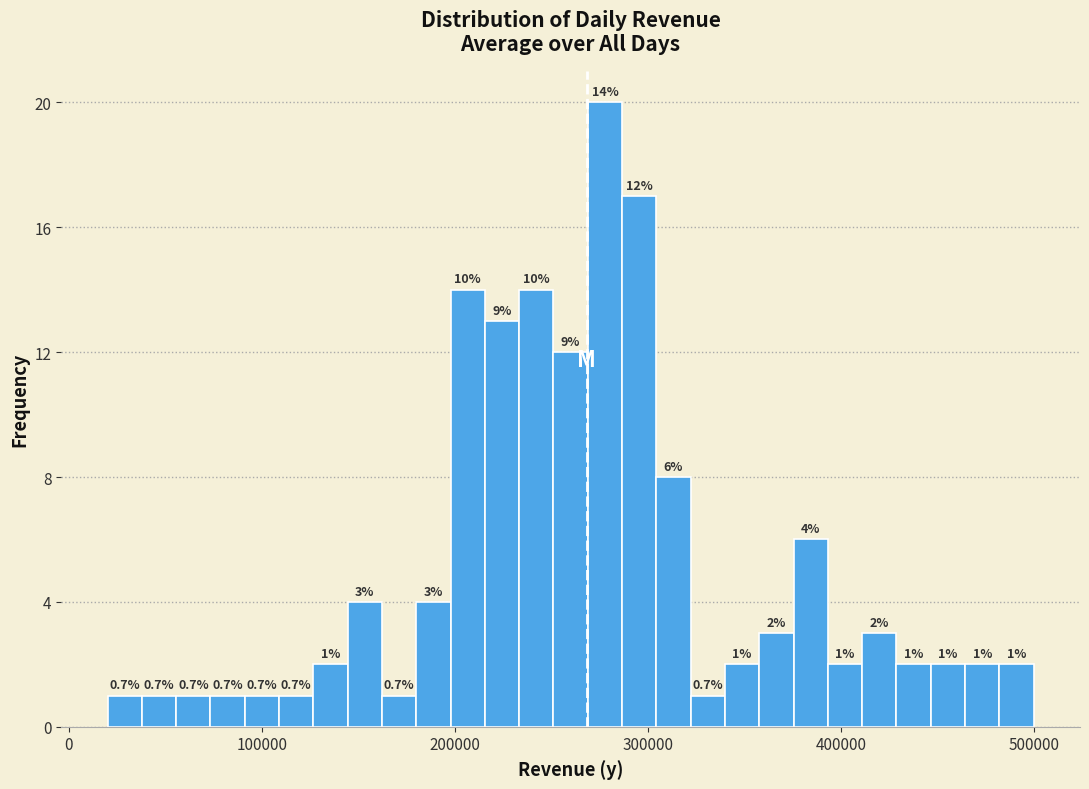

Around what value on the x-axis is the tallest bar? Give the approximate position of its centre, as read against the axis.

280000